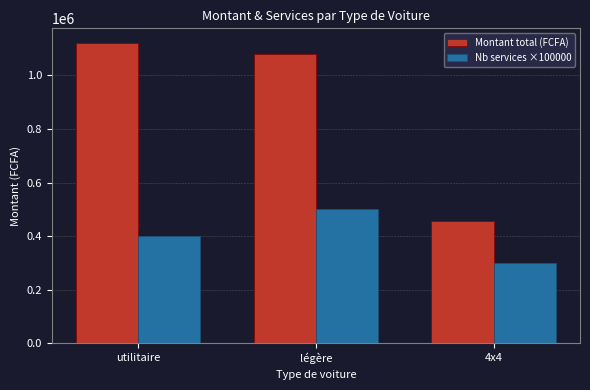

Count the number of data series in this chart.

2